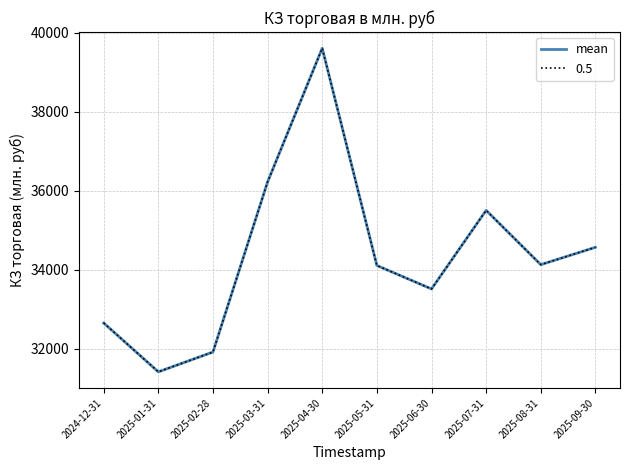

Is this an area chart (filled region under the line)?

No